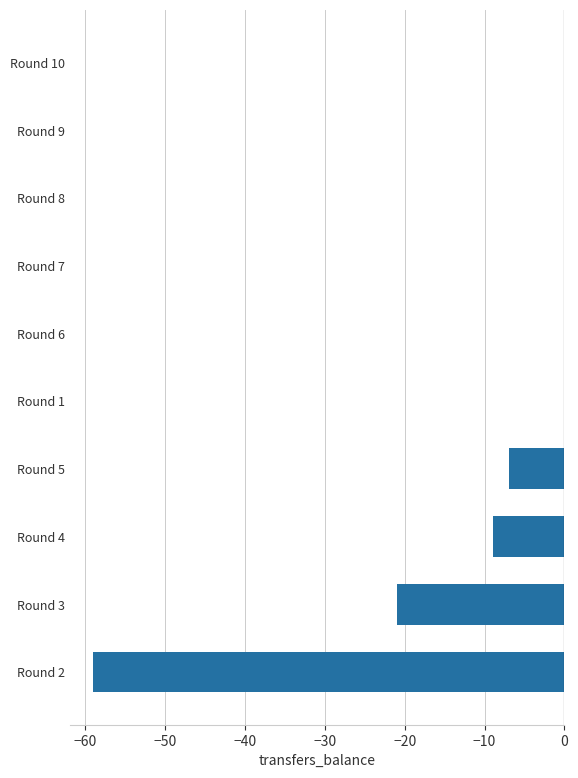

The value at Round 9 is 0. True or false?

True